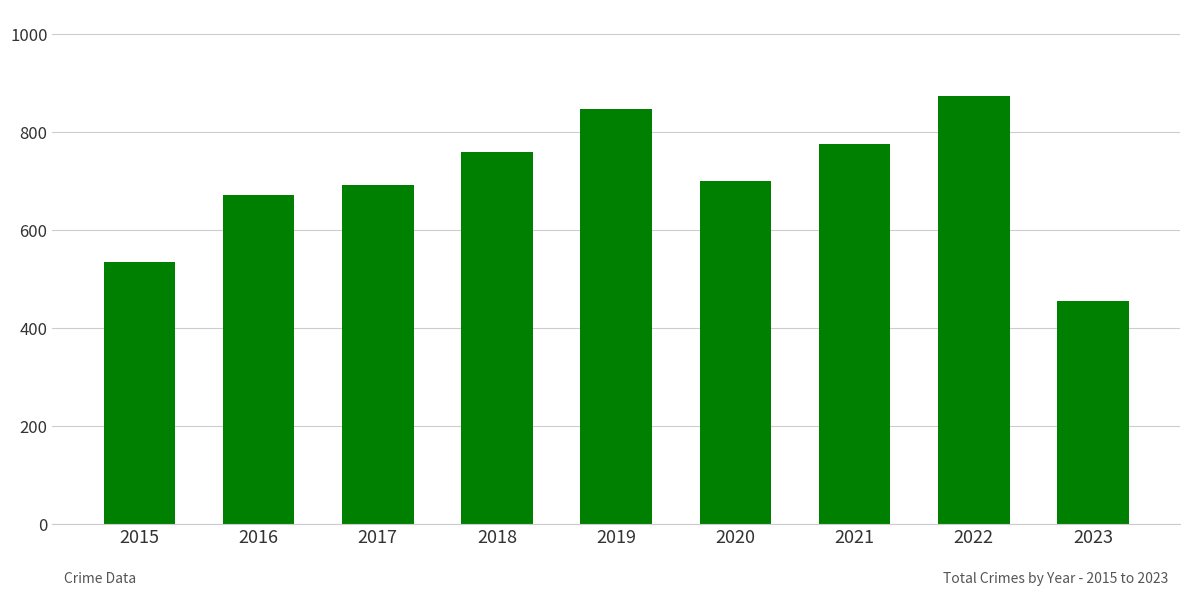

Between 2020 and 2019, which is larger?

2019